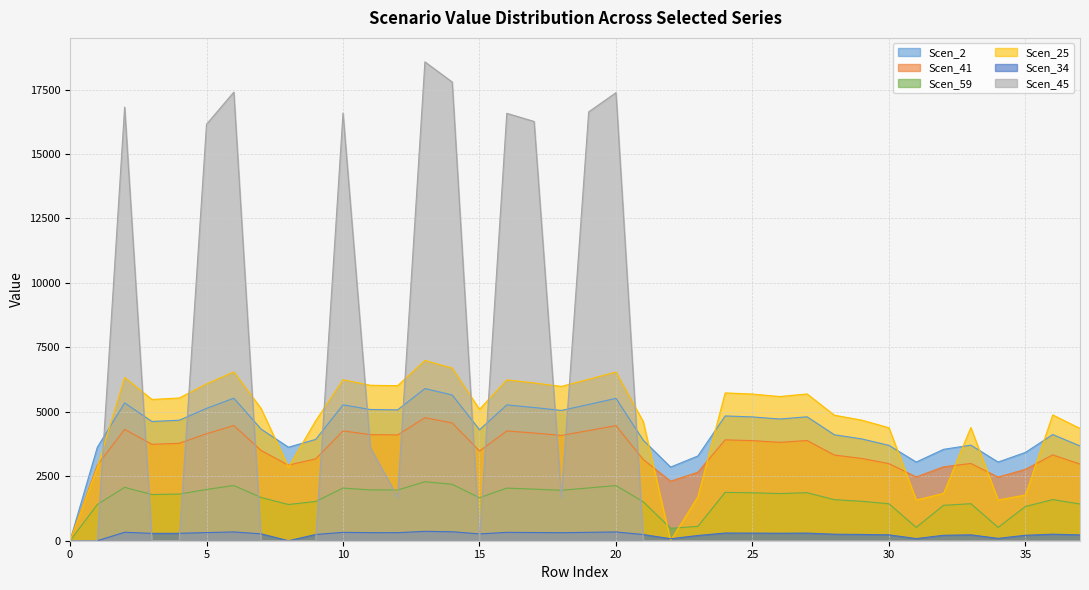

How many data points in Scen_45 are above 0?

13